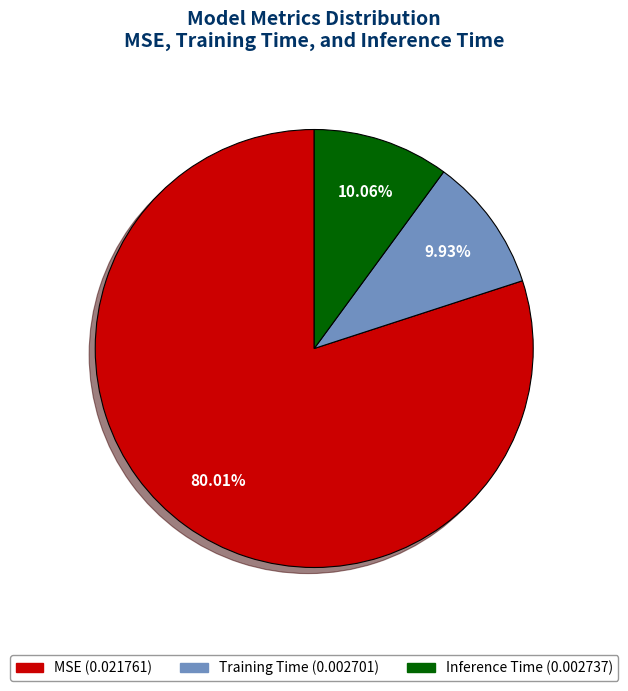

Do MSE and Inference Time together represent more than half of the pie?

Yes